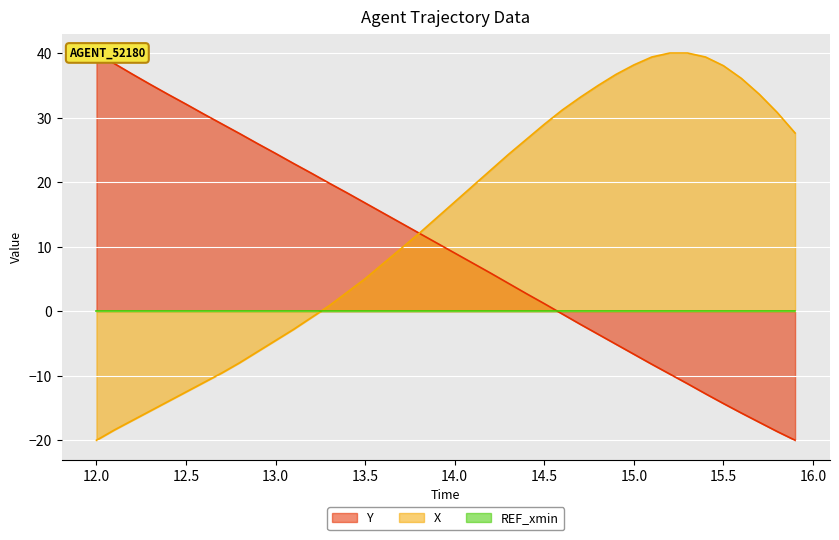

Reading left to right, what are all the values shown in this chart?

TIMESTAMP: 40.0	38.4	36.7	35.1	33.6	32.1	30.5	29.0	27.5	26.0	24.4	22.9	21.4	19.8	18.3	16.8	15.2	13.7	12.1	10.6	9.0	7.5	5.9	4.3	2.7	1.2	-0.4	-2.0	-3.6	-5.1	-6.7	-8.2	-9.7	-11.2	-12.8	-14.3	-15.8	-17.2	-18.6	-20.0
X: -20.0	-18.4	-16.9	-15.5	-14.0	-12.5	-11.0	-9.6	-8.0	-6.3	-4.5	-2.8	-1.0	0.9	2.9	5.0	7.4	9.7	12.0	14.5	16.9	19.4	21.8	24.3	26.6	29.0	31.2	33.1	35.0	36.7	38.2	39.4	40.0	40.0	39.4	38.0	36.1	33.6	30.8	27.6